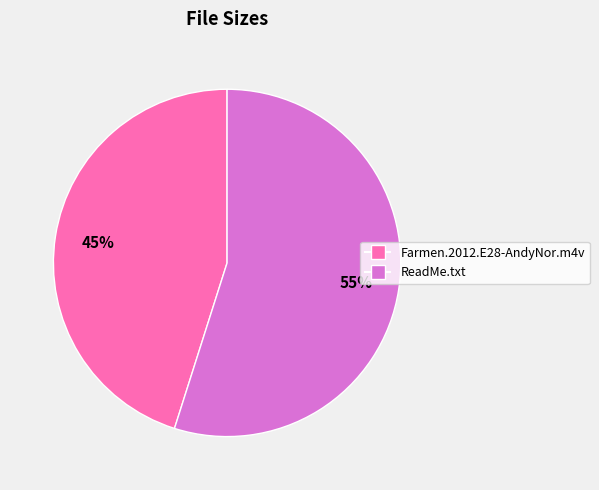

How many segments does this pie chart have?

2